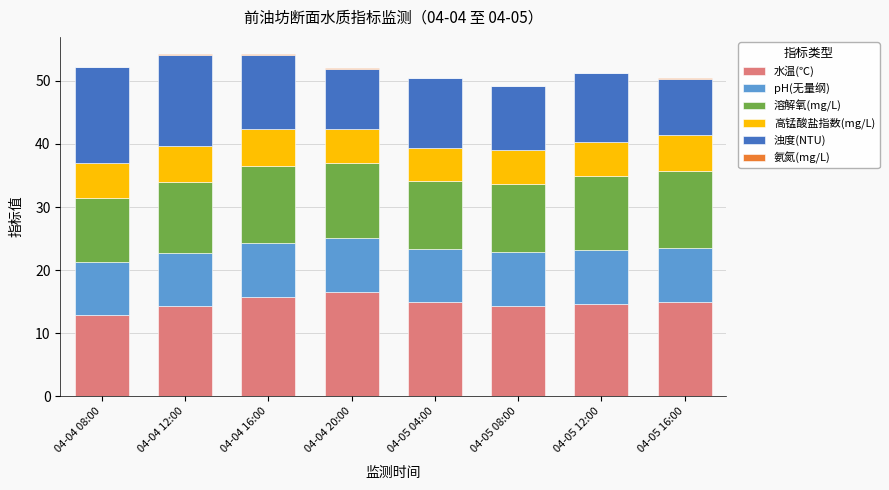

The 水温(℃) series shows 16.6 at 04-04 20:00. True or false?

True